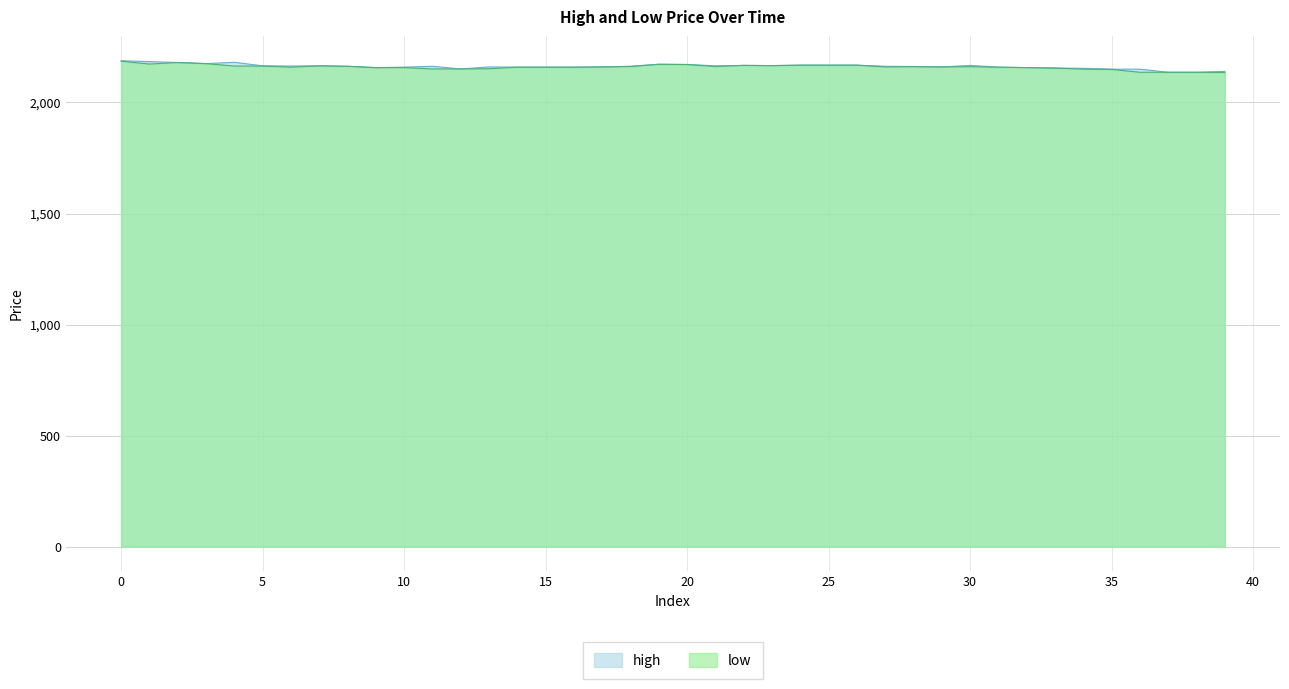

What is the sum of all low values?

86393